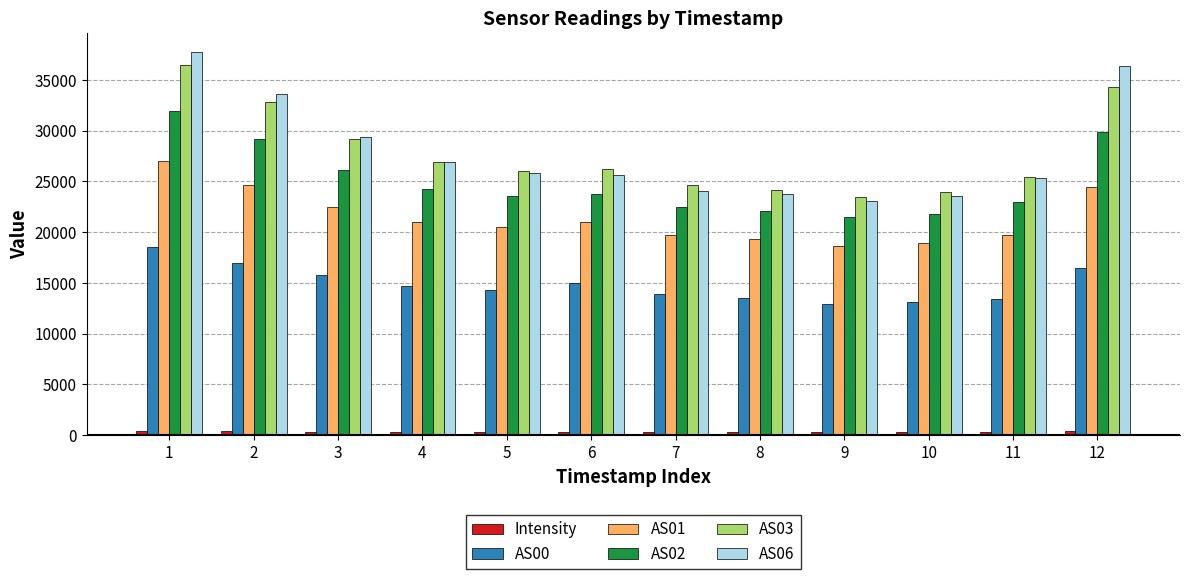

What is the difference between the highest and lowest values at 11?

25160.0